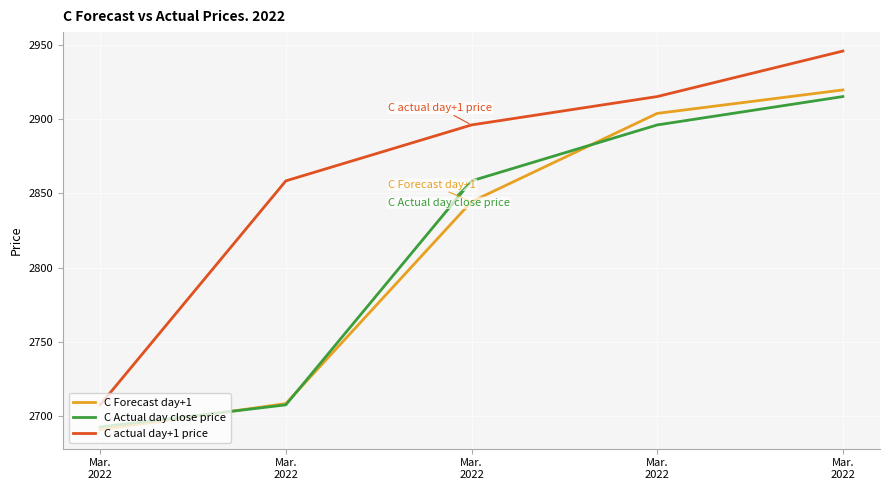

Reading right to left, transcribe all the data shown in this chart.

C Forecast day+1: 2919.7	2903.9	2844.5	2708.6	2691.1
C Actual day close price: 2915.2	2896.1	2858.5	2707.8	2692.9
C actual day+1 price: 2945.8	2915.2	2896.1	2858.5	2707.8